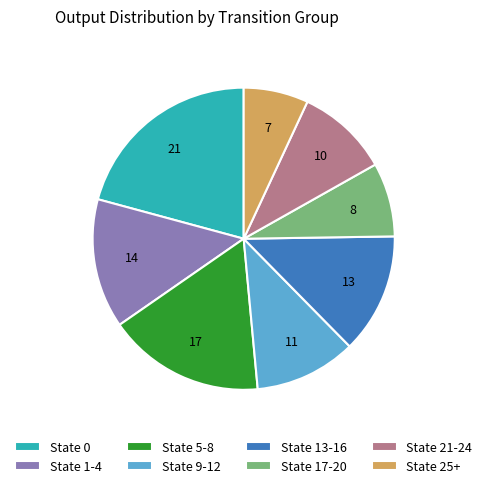

Is there any slice that represents more than half of the pie?

No